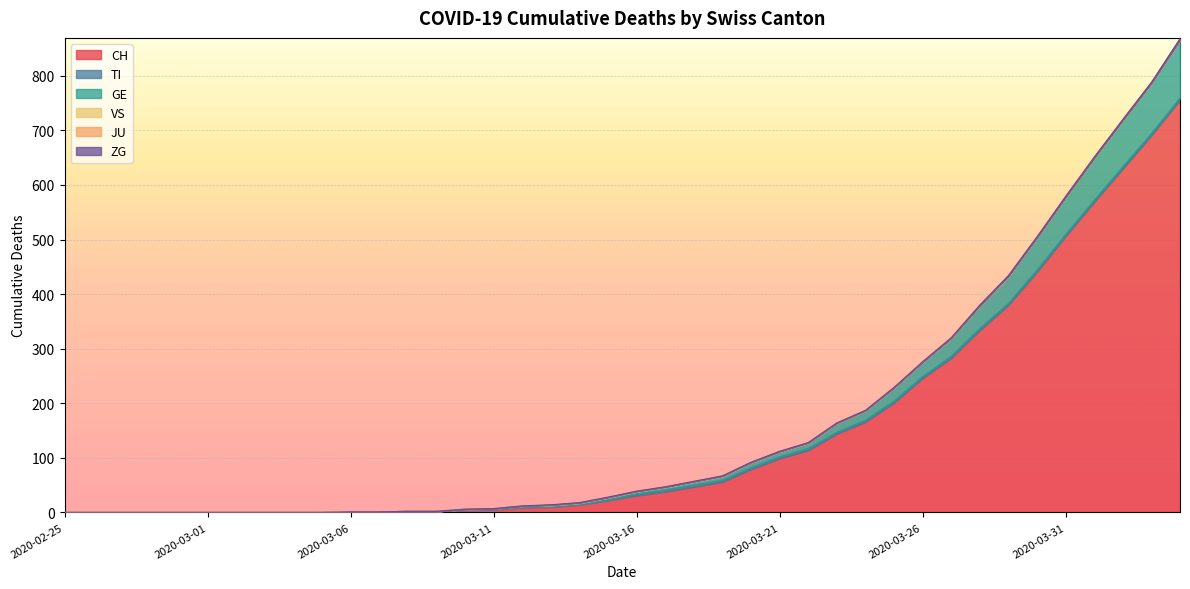

What is the maximum value shown in the chart?

756